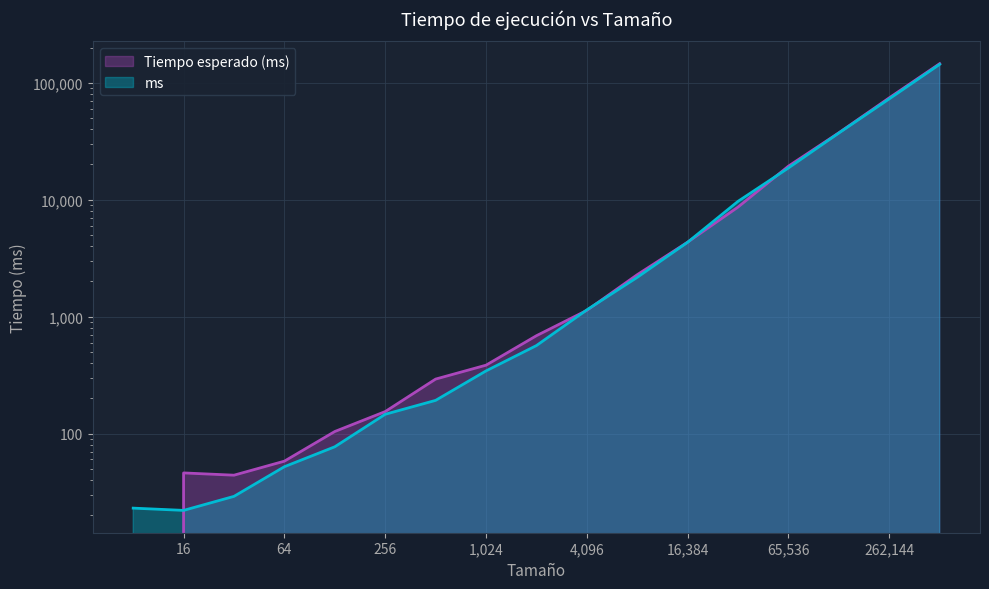

Reading left to right, what are all the values shown in this chart?

ms: 8=23	16=22	32=29	64=52	128=77	256=146	512=192	1024=343	2048=565	4096=1141	8192=2166	16384=4322	32768=9678	65536=18673	131072=37154	262144=72808	524288=143637
Tiempo esperado (ms): 8=0	16=46	32=44	64=58	128=104	256=154	512=292	1024=384	2048=686	4096=1130	8192=2282	16384=4332	32768=8644	65536=19356	131072=37346	262144=74308	524288=145616